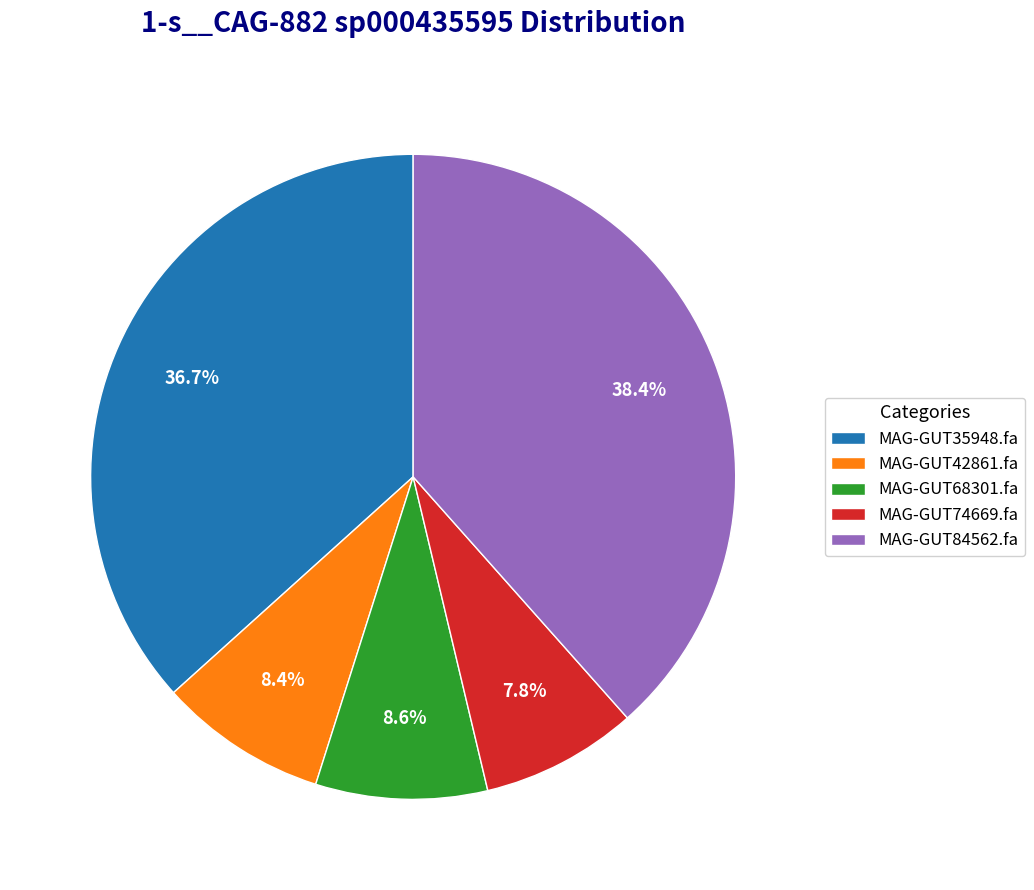

What percentage is the MAG-GUT68301.fa slice, to the nearest percent?

9%